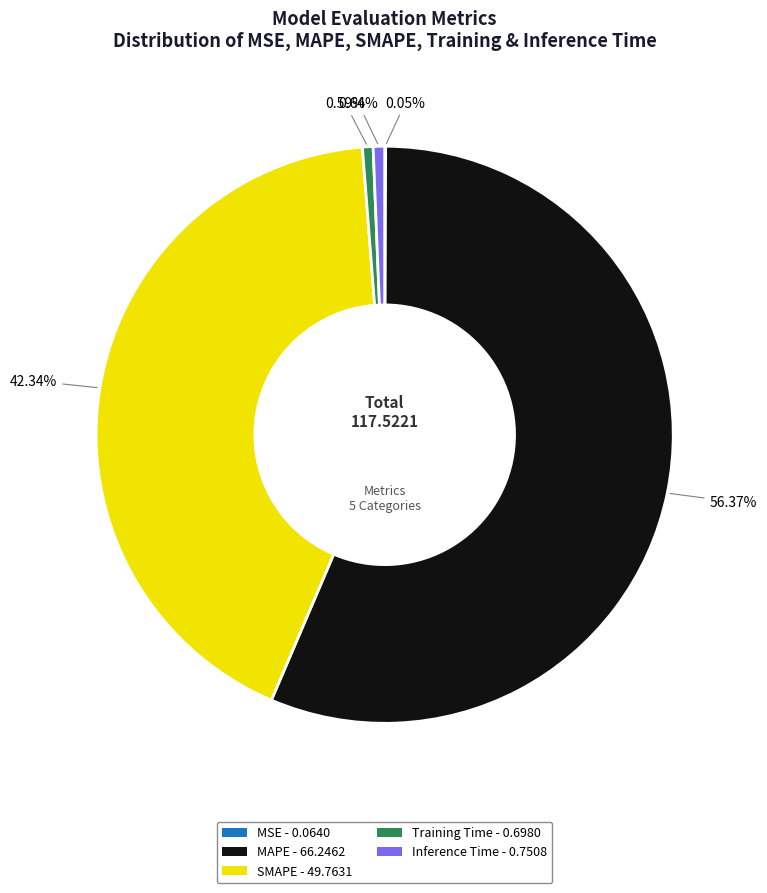

Which slice represents more than half of the pie?

MAPE